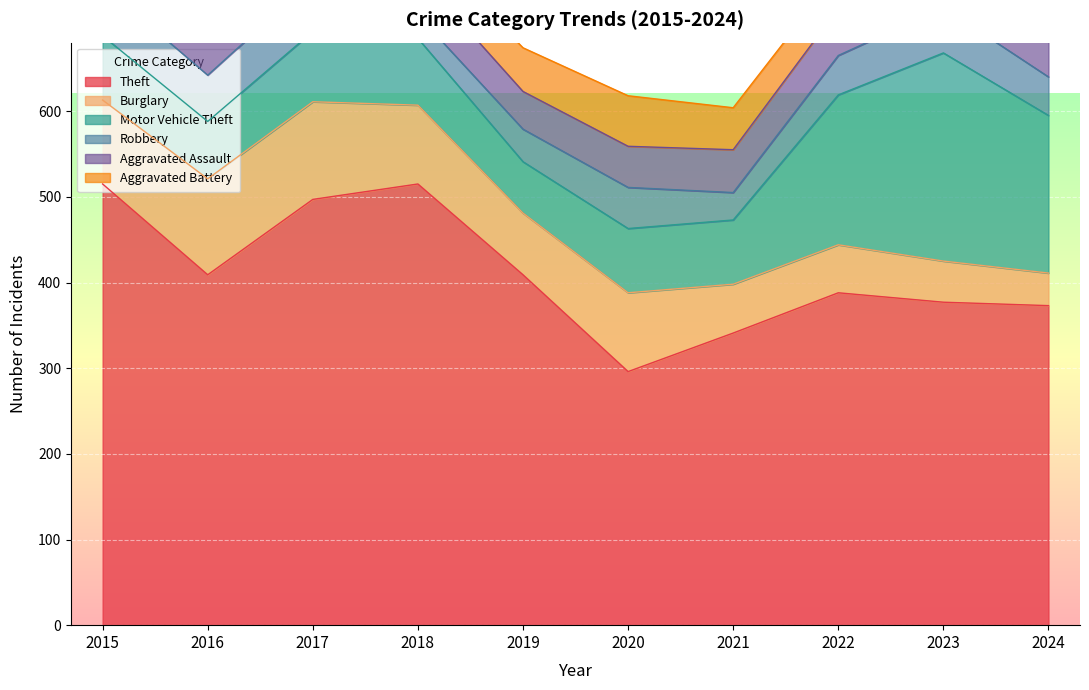

What is the difference between the maximum and minimum values in the Aggravated Battery series?

22